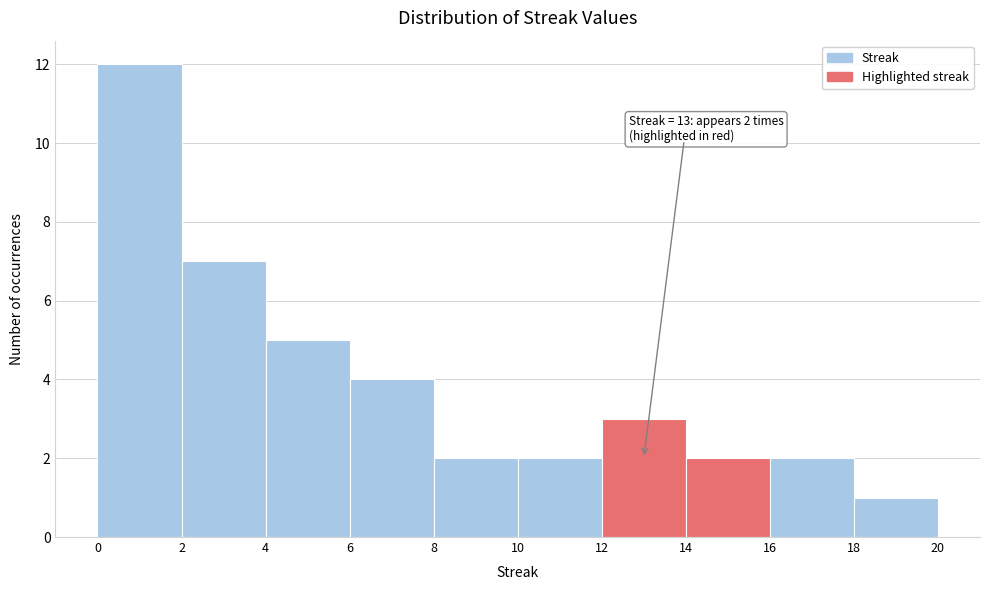

Over which range of the x-axis is the bar tallest?

0 to 2